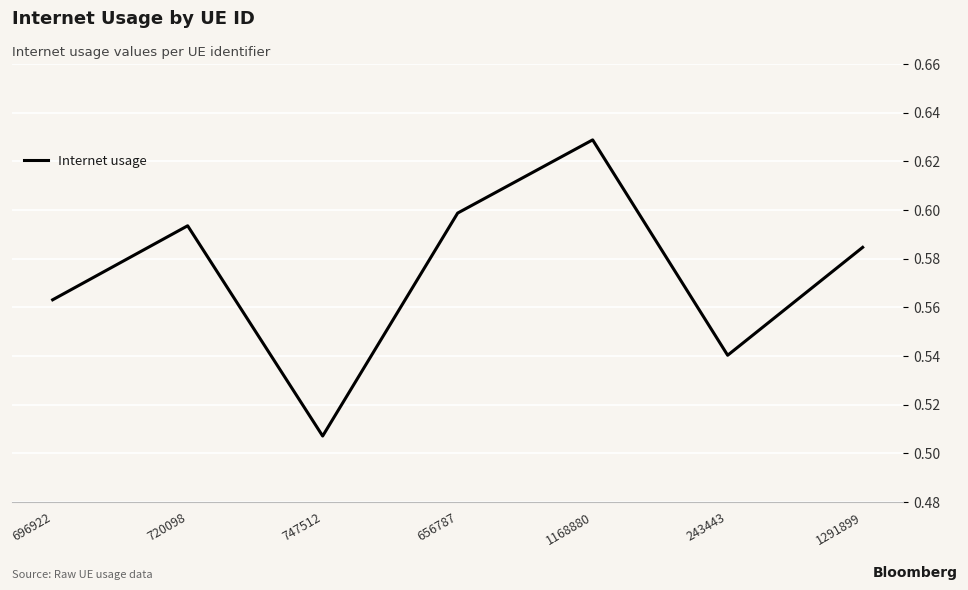

The value at 243443 is 0.8. True or false?

False